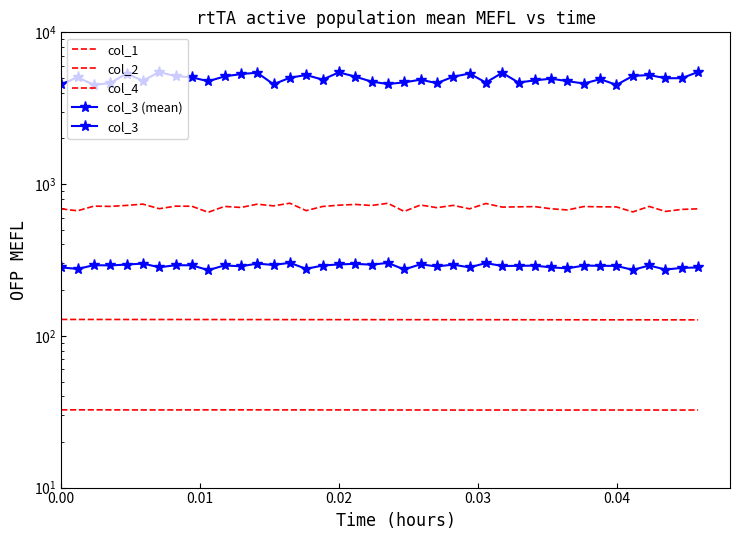

Which series has the widest spread of values?

col_3